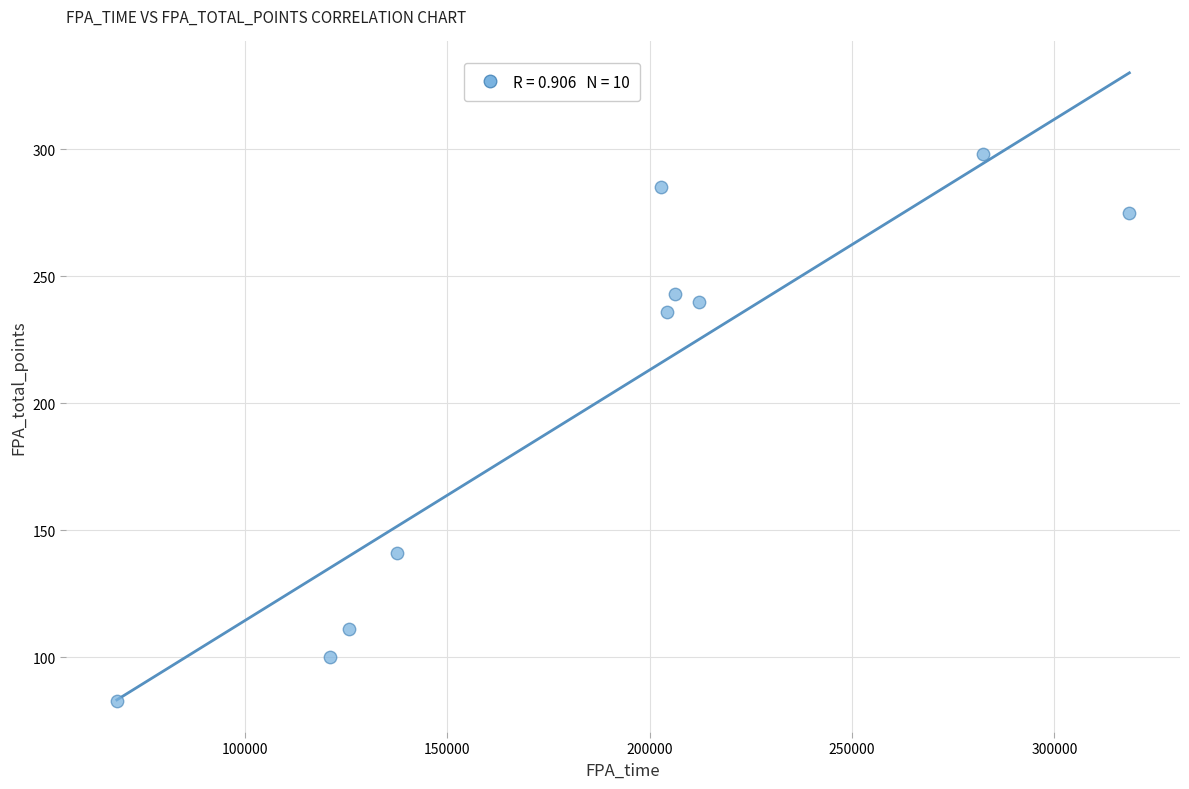

What Y value in the scatter plot is closest to 190?

236